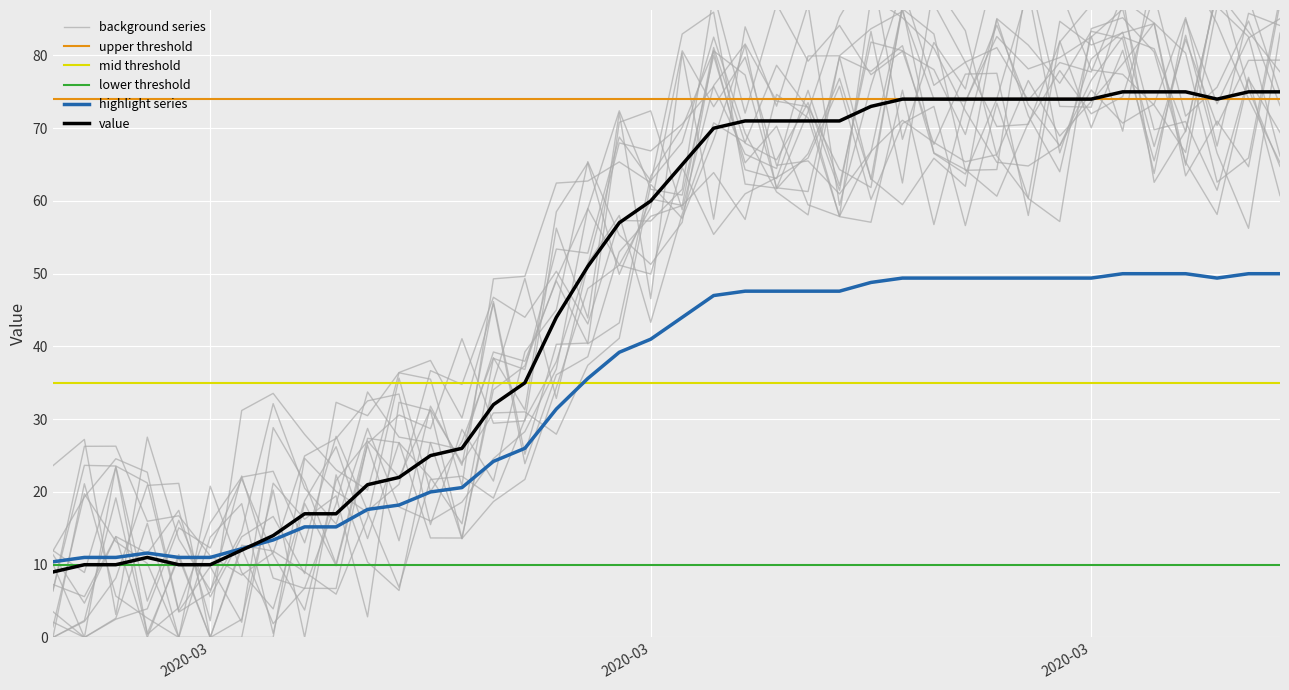

What is the value of the 15th point from the left?

24.2